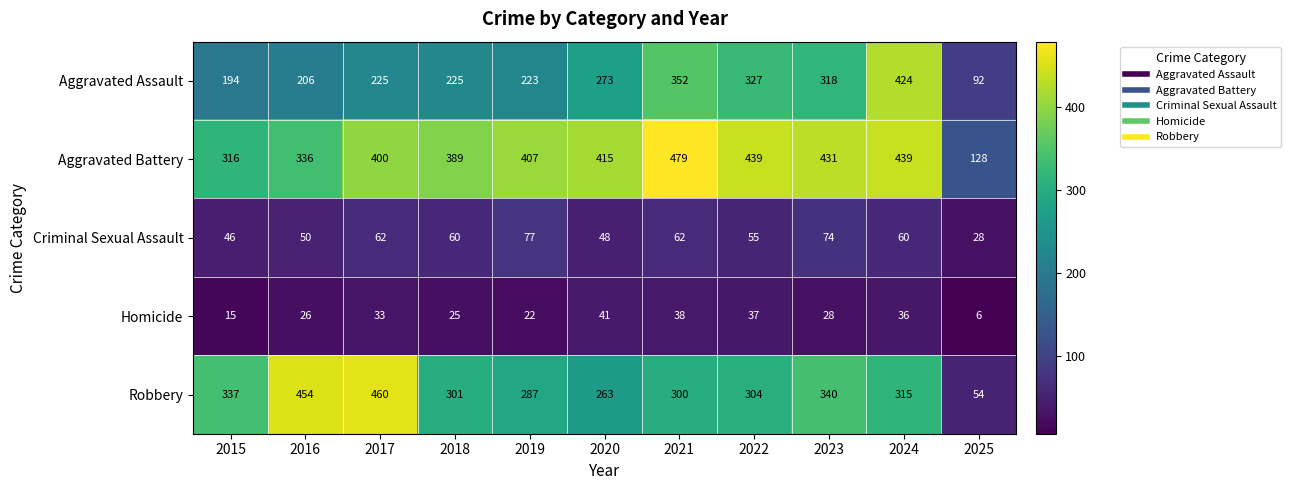

Which category has the highest value across all series?

2021